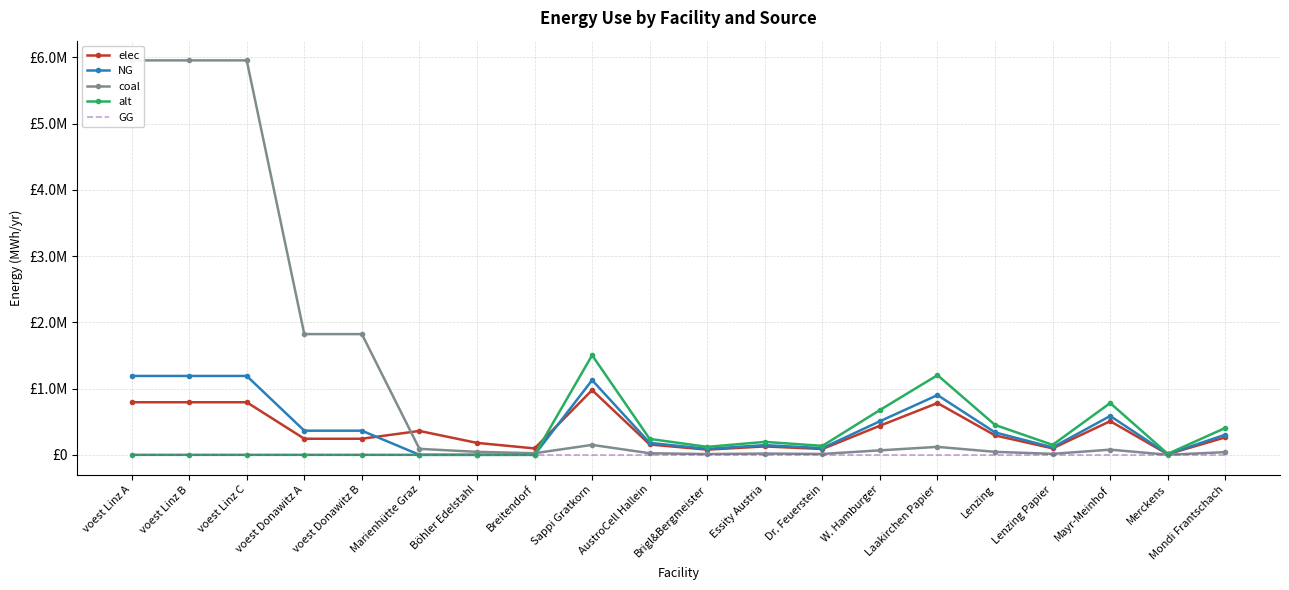

What is the sum of the elec values at Breitendorf and Marienhütte Graz?

457600.0